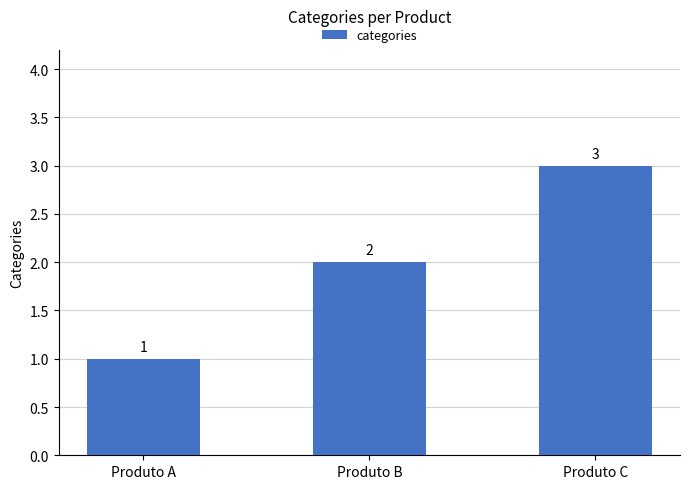

How many series are shown in this chart?

1